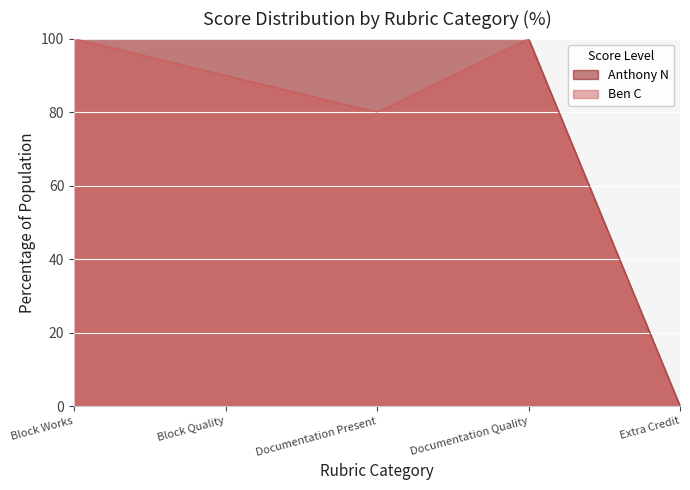

Between Extra Credit and Block Quality, which is larger?

Block Quality